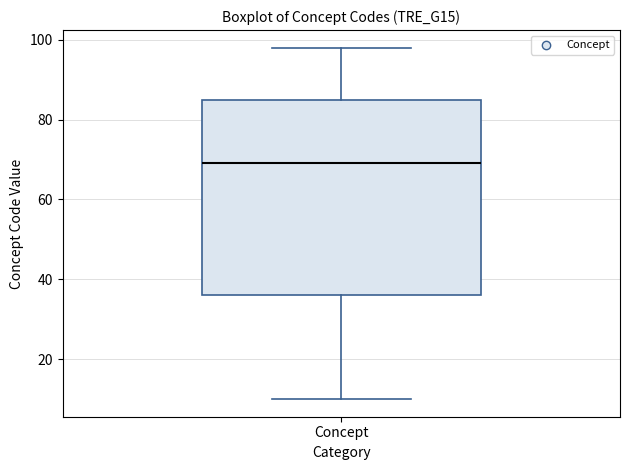

Read this box plot against the y-axis: the position of the median line, the range covered by the box, and the ends of both whiskers. The values are not printed on the chart, so give them approximately, as read against the axis.

median 70, box 36 to 86, whiskers 10 to 98